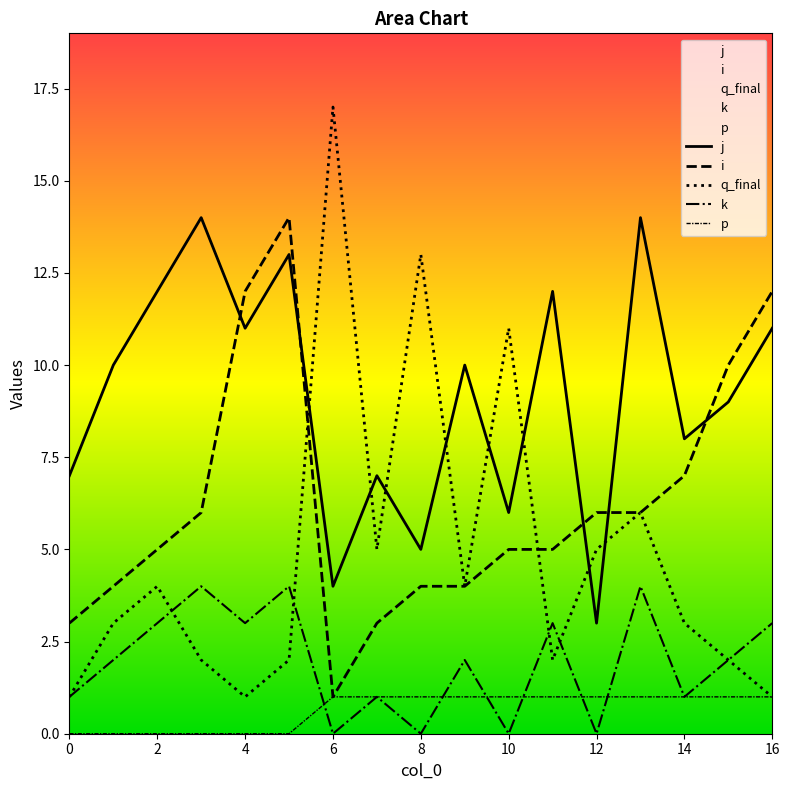

Which category has the highest value in the p series?

6